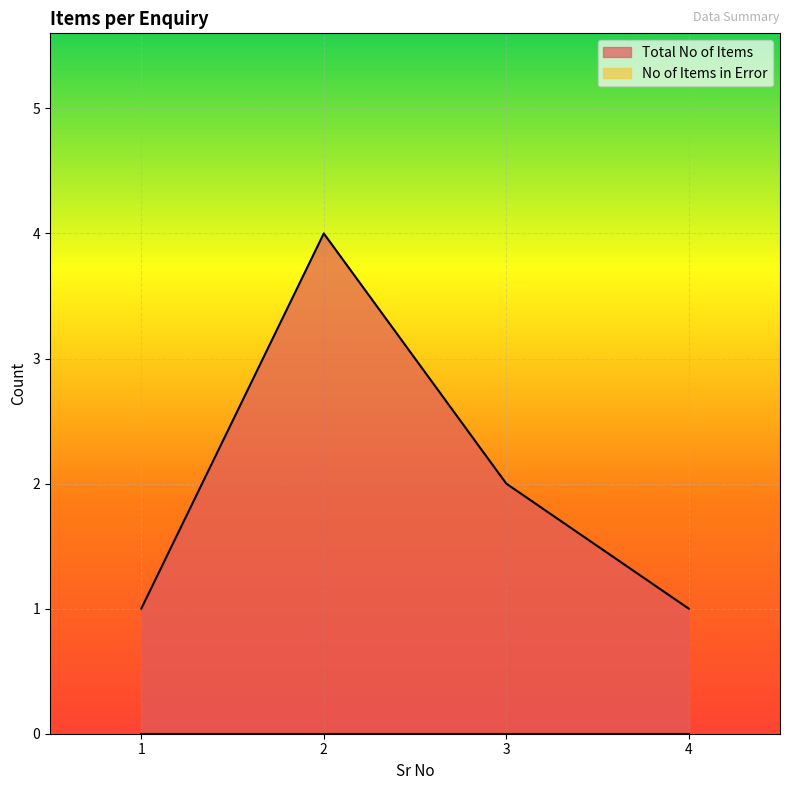

How many data points does each series have?

4